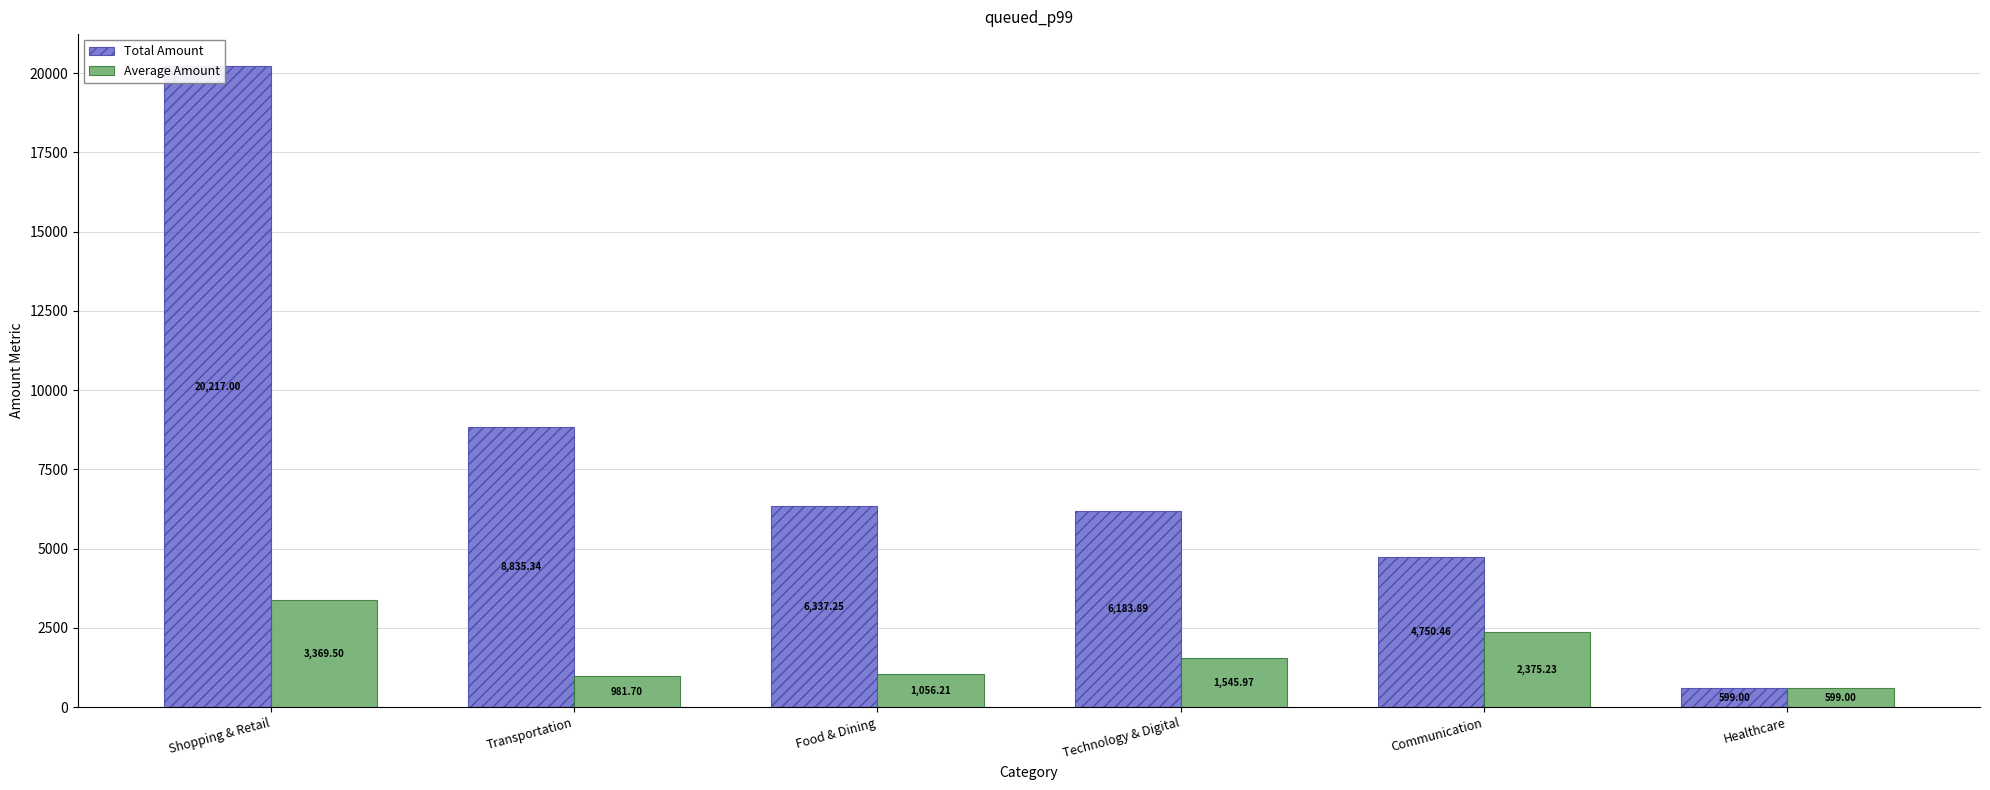

Between Food & Dining and Technology & Digital, which is larger?

Food & Dining